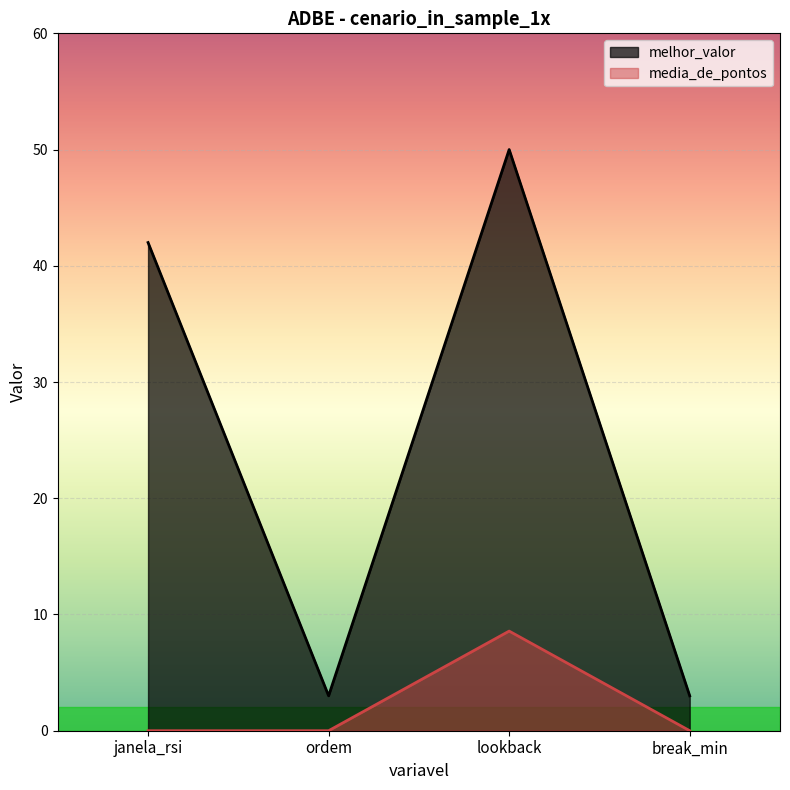

Between lookback and break_min, which series saw the biggest shift?

melhor_valor